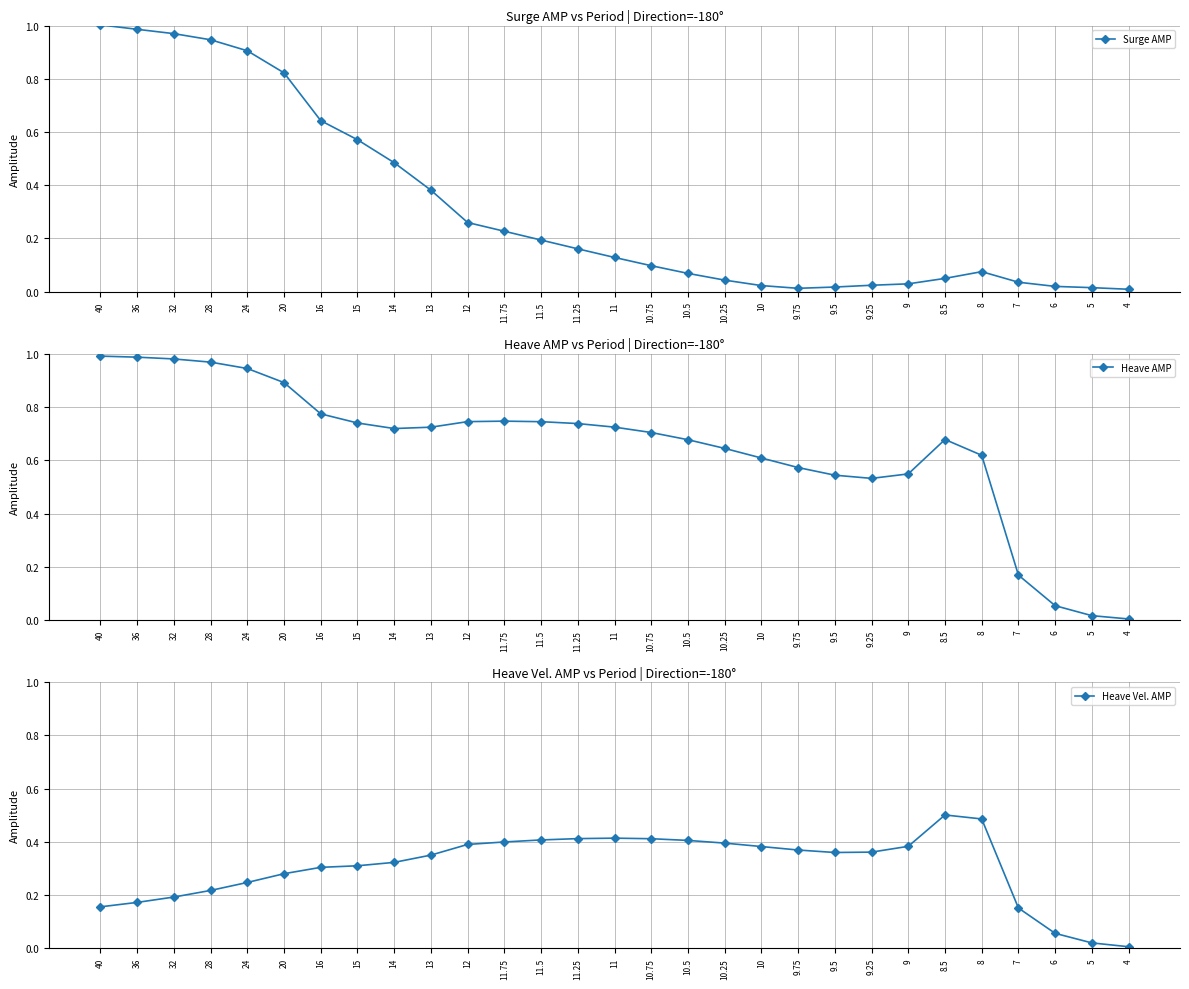

How many intersections are there between Heave AMP and Surge AMP?

2